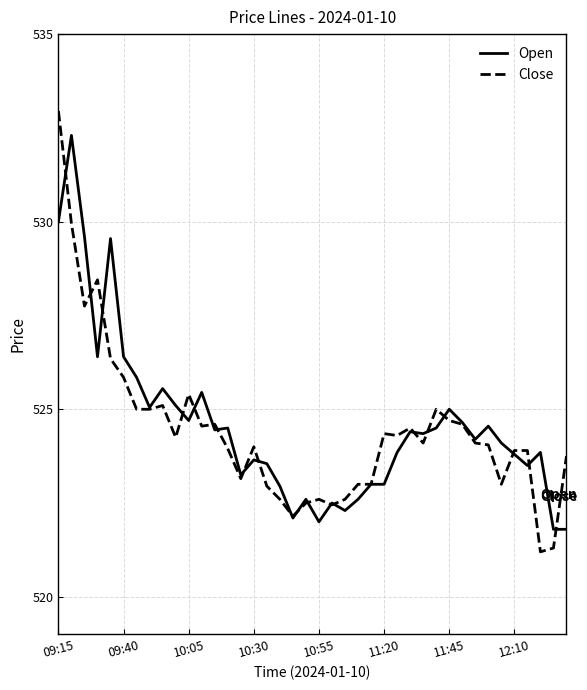

What is the sum of all Close values?

20976.9